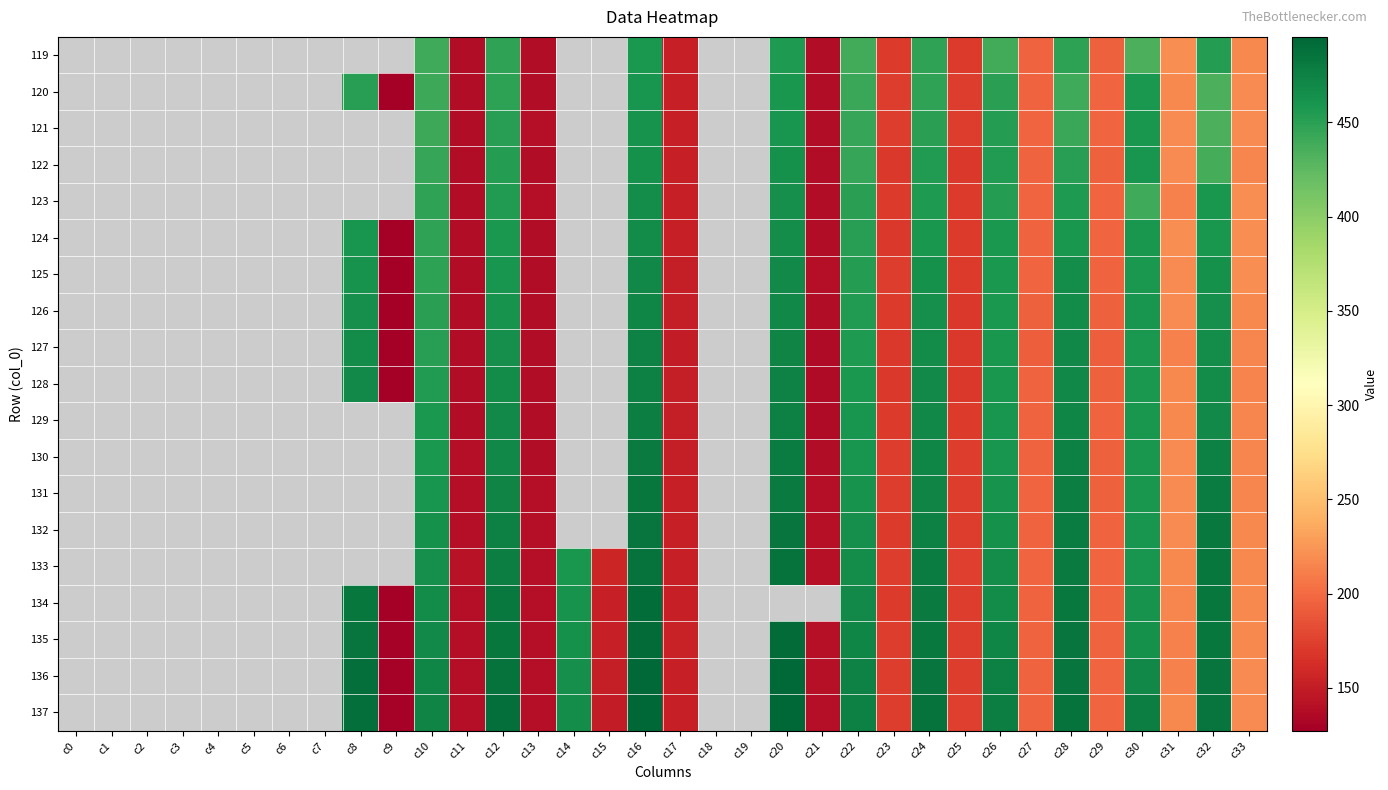

Is the value of 121 at c1 greater than the value of 129 at c15?

No